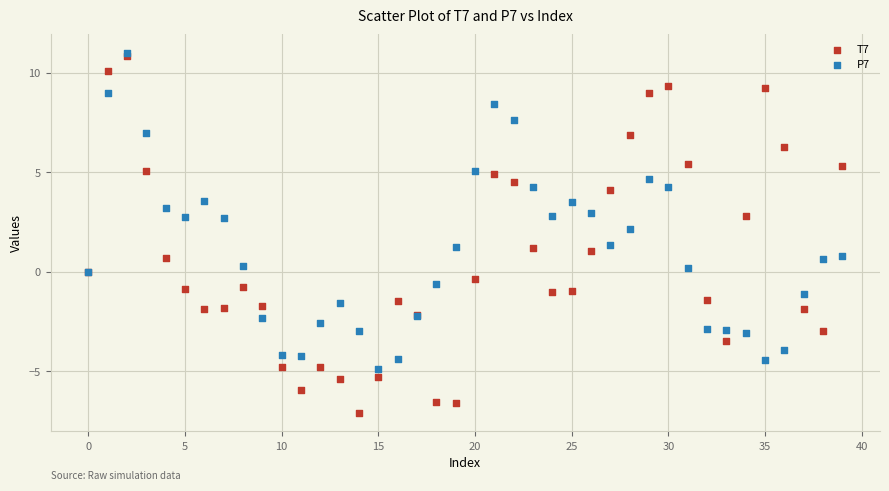

What are all the series names shown in the legend?

T7, P7